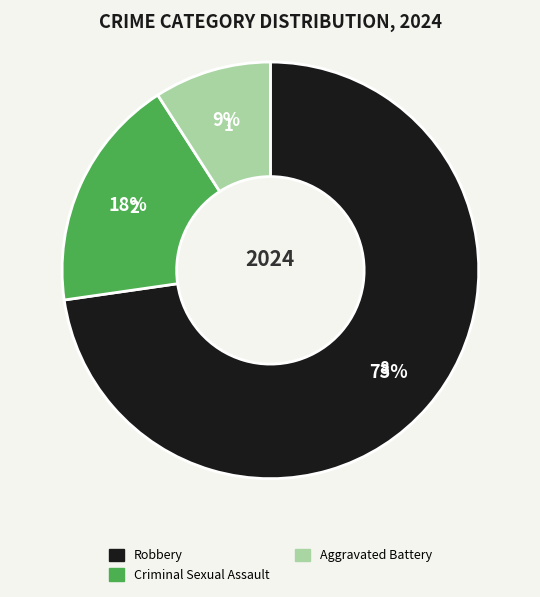

Count the number of slices in the pie.

3